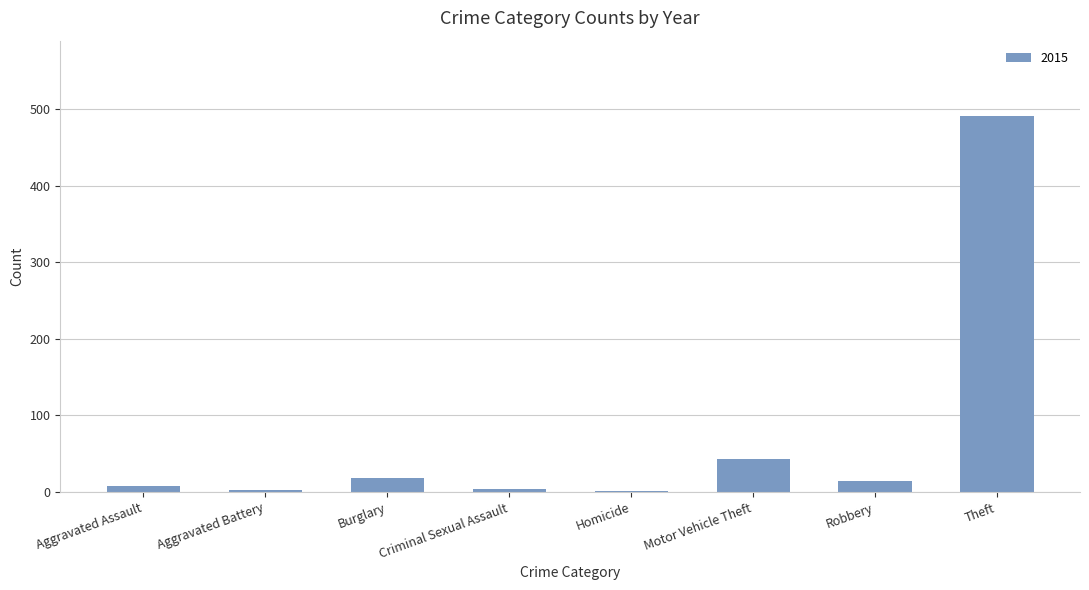

At which label is the value closest to 246?

Motor Vehicle Theft